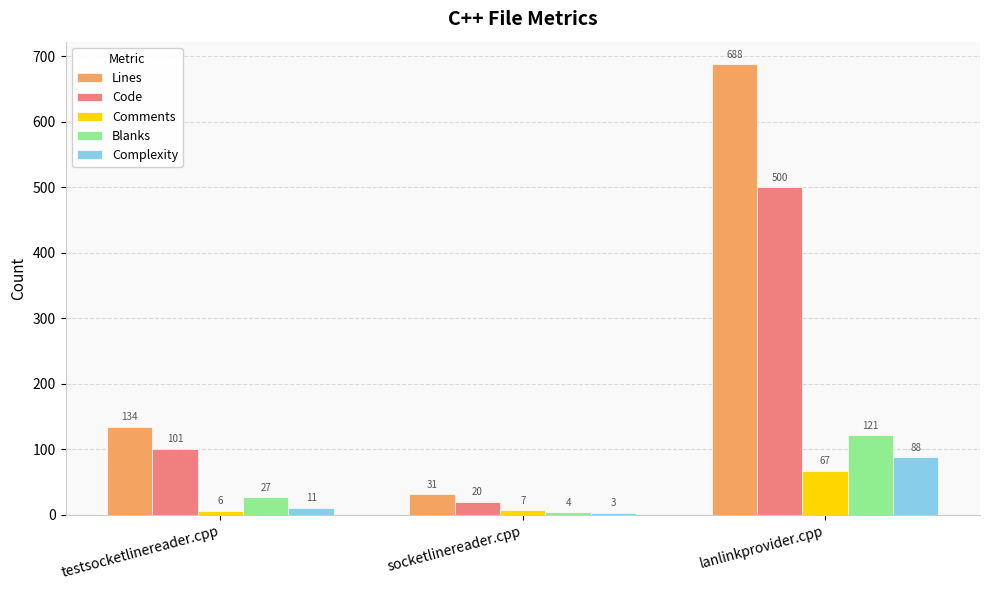

List the labels in order of Code value, smallest first.

socketlinereader.cpp, testsocketlinereader.cpp, lanlinkprovider.cpp